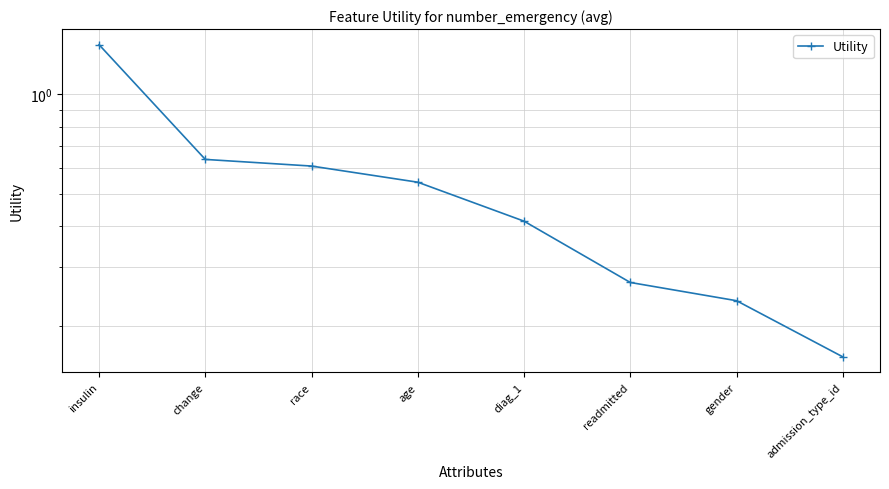

Which label corresponds to the largest value in the chart?

insulin